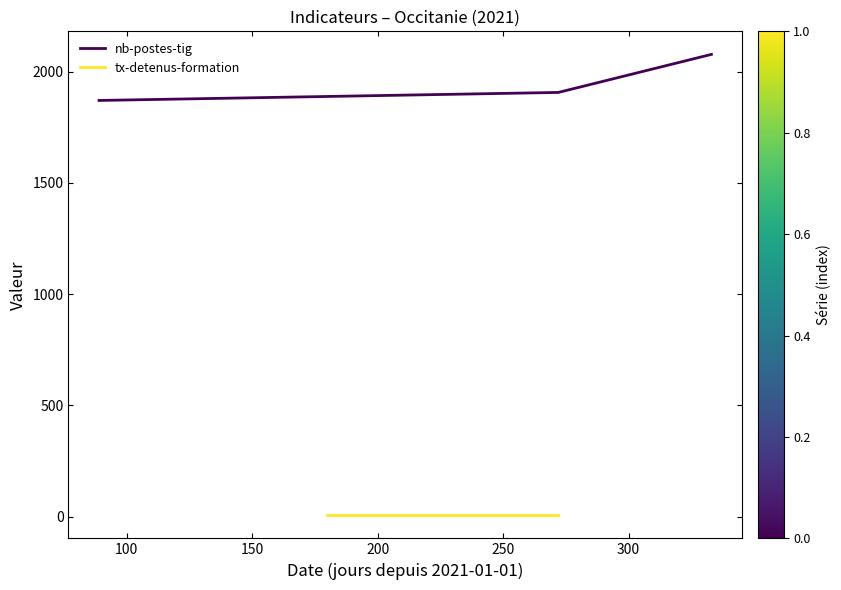

What is the minimum value for nb-postes-tig?

1870